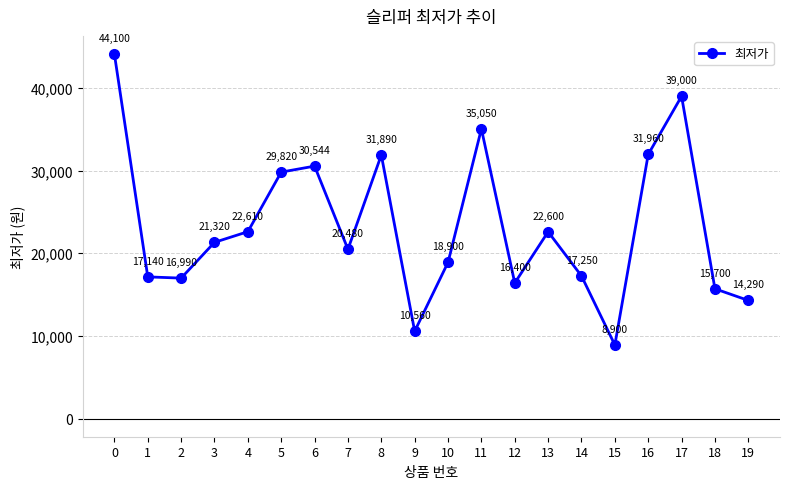

At which category does the data reach its first local peak?

6